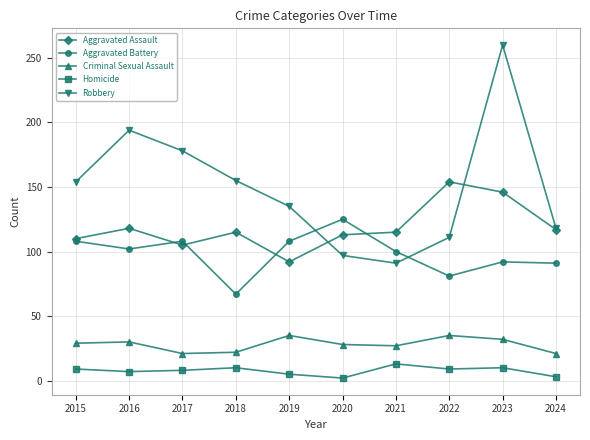

At which label does Aggravated Assault reach its minimum?

2019